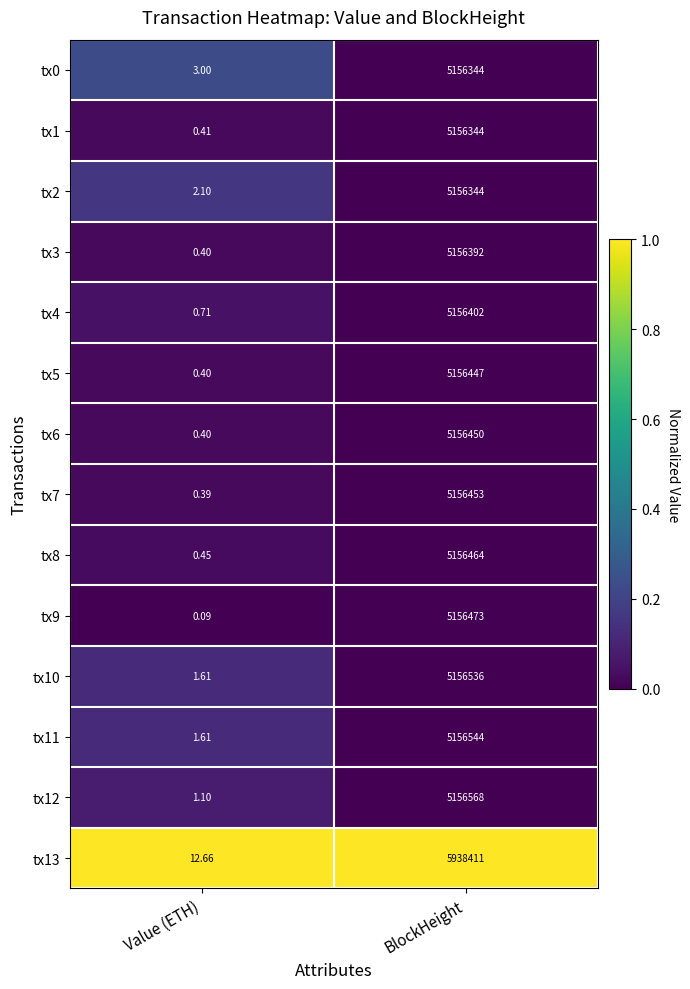

What is the total value across all series at BlockHeight?

72972172.0